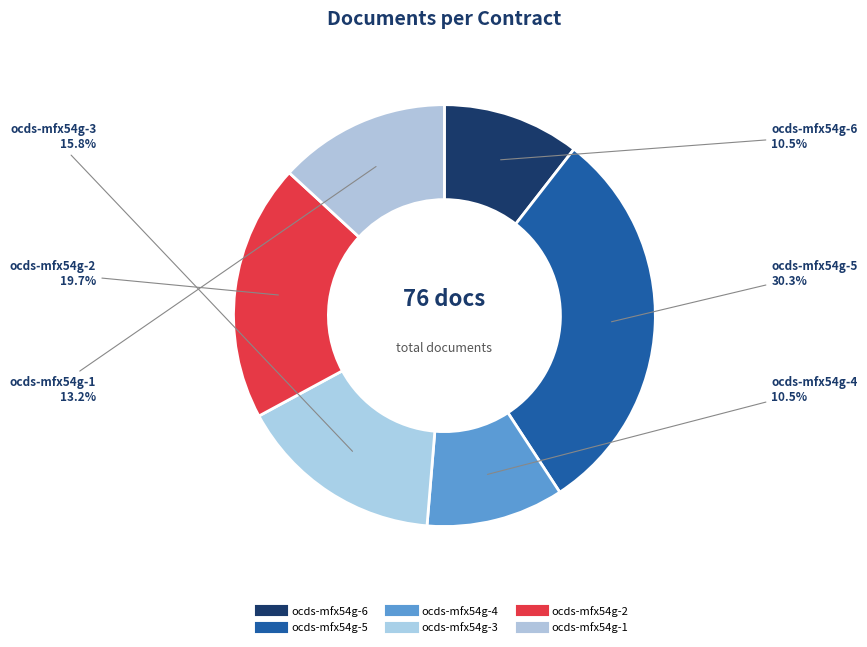

Do ocds-mfx54g-4 and ocds-mfx54g-3 together represent more than half of the pie?

No